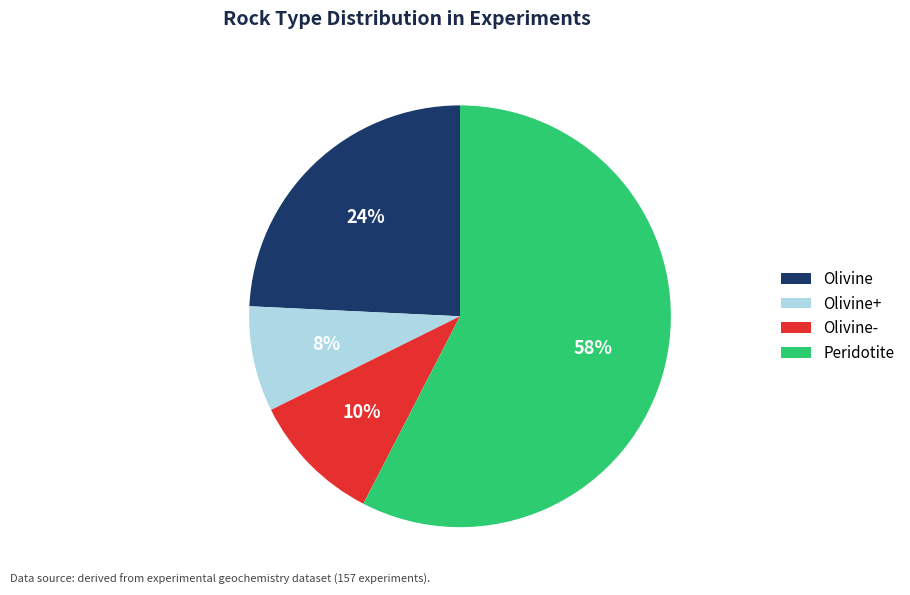

To the nearest percent, what is the average slice percentage?

25%